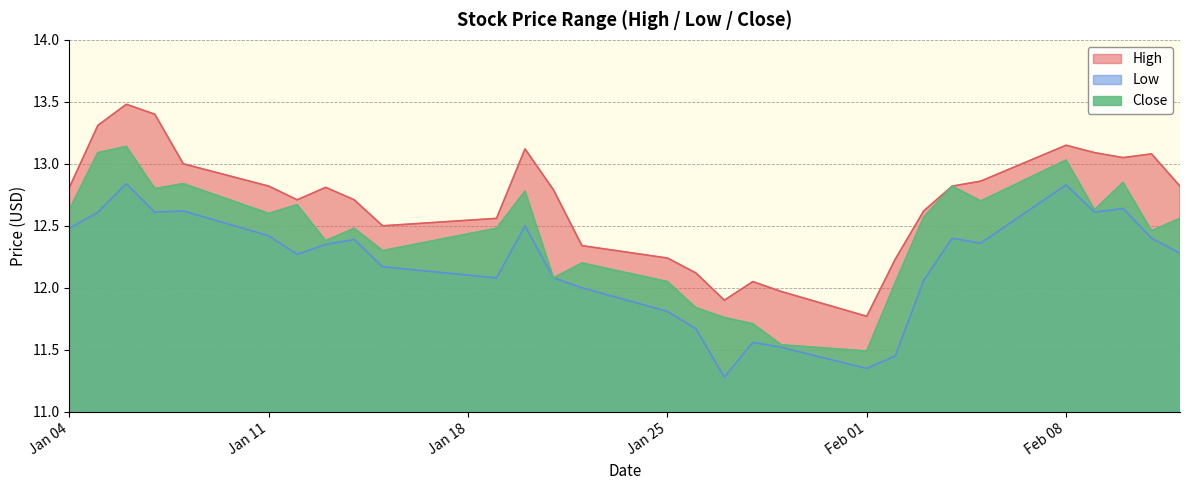

How many values in the Low series exceed 12?

21